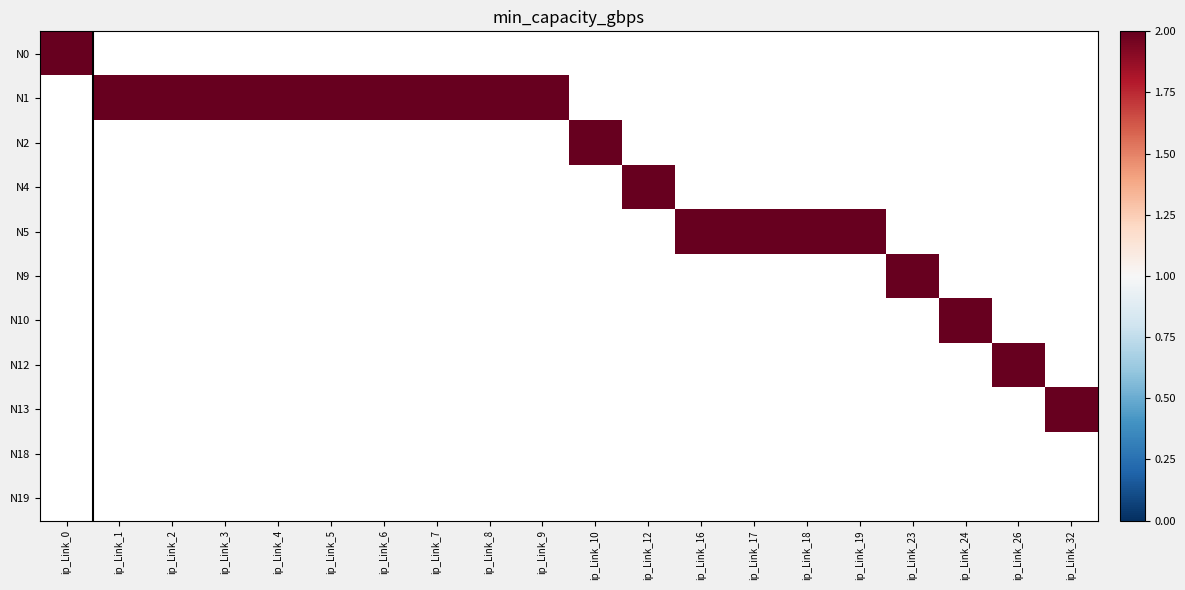

List the labels in order of N10 value, largest first.

ip_Link_24, ip_Link_0, ip_Link_1, ip_Link_2, ip_Link_3, ip_Link_4, ip_Link_5, ip_Link_6, ip_Link_7, ip_Link_8, ip_Link_9, ip_Link_10, ip_Link_12, ip_Link_16, ip_Link_17, ip_Link_18, ip_Link_19, ip_Link_23, ip_Link_26, ip_Link_32